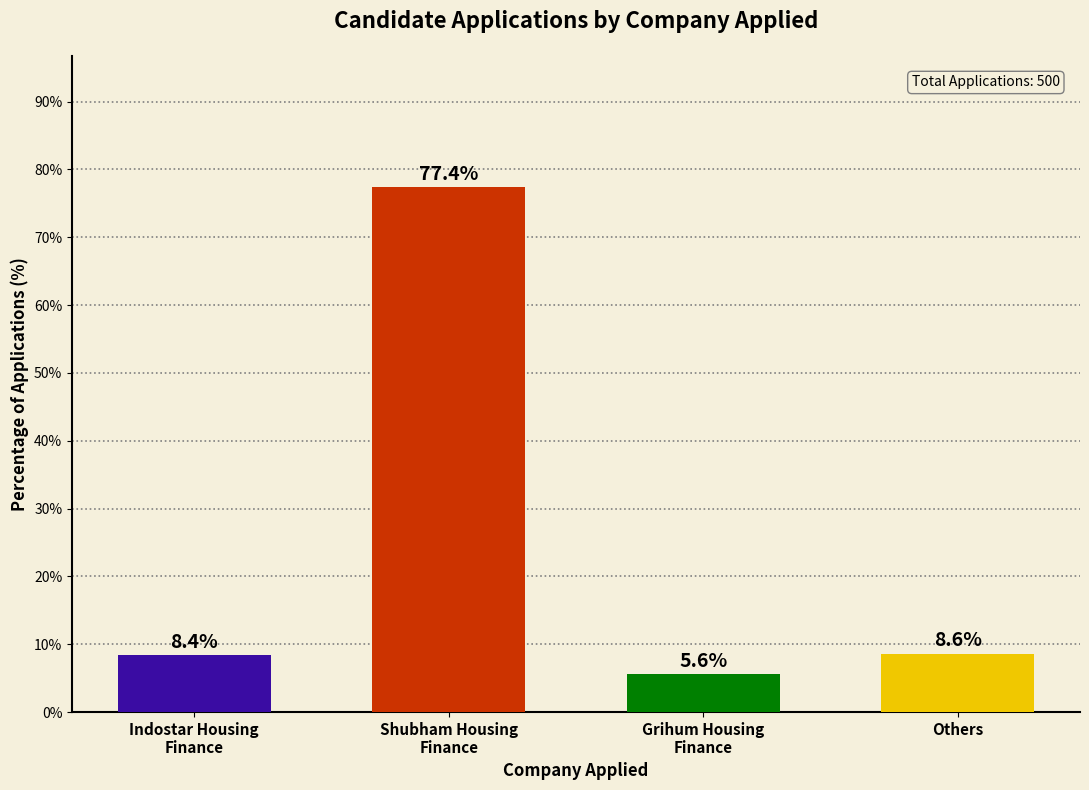

Does the chart contain stacked bars?

No